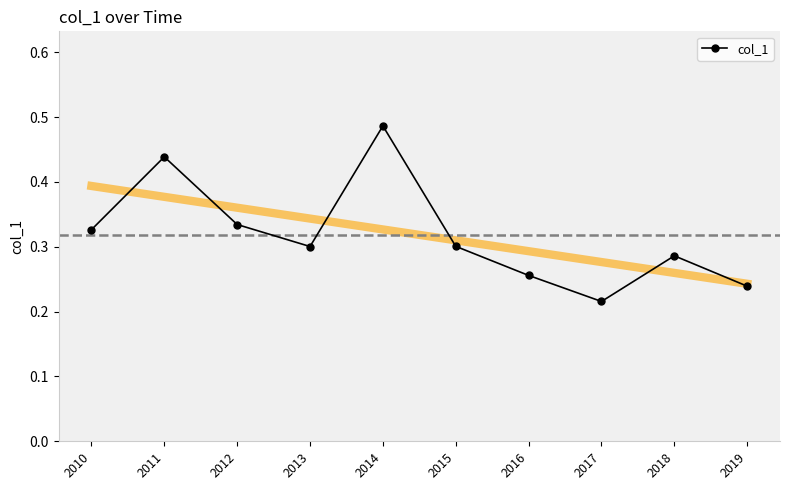

How many data points does each series have?

10